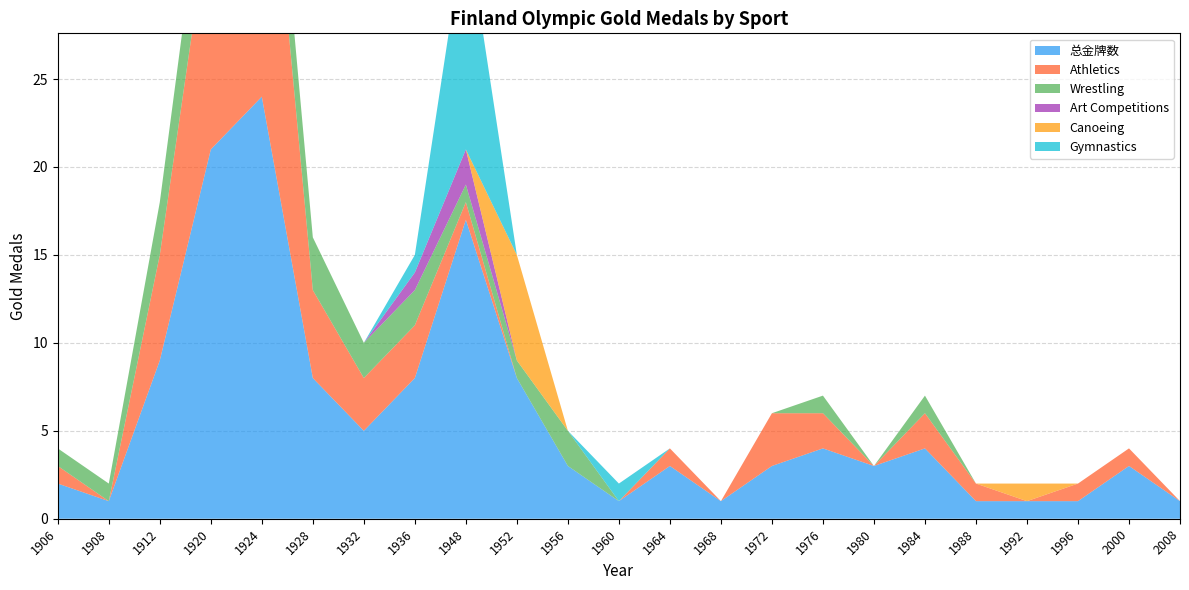

Reading right to left, list all the values displayed in this chart.

总金牌数: 2008=1	2000=3	1996=1	1992=1	1988=1	1984=4	1980=3	1976=4	1972=3	1968=1	1964=3	1960=1	1956=3	1952=8	1948=17	1936=8	1932=5	1928=8	1924=24	1920=21	1912=9	1908=1	1906=2
Athletics: 2008=0	2000=1	1996=1	1992=0	1988=1	1984=2	1980=0	1976=2	1972=3	1968=0	1964=1	1960=0	1956=0	1952=0	1948=1	1936=3	1932=3	1928=5	1924=20	1920=14	1912=6	1908=0	1906=1
Wrestling: 2008=0	2000=0	1996=0	1992=0	1988=0	1984=1	1980=0	1976=1	1972=0	1968=0	1964=0	1960=0	1956=2	1952=1	1948=1	1936=2	1932=2	1928=3	1924=4	1920=5	1912=3	1908=1	1906=1
Art Competitions: 2008=0	2000=0	1996=0	1992=0	1988=0	1984=0	1980=0	1976=0	1972=0	1968=0	1964=0	1960=0	1956=0	1952=0	1948=2	1936=1	1932=0	1928=0	1924=0	1920=0	1912=0	1908=0	1906=0
Canoeing: 2008=0	2000=0	1996=0	1992=1	1988=0	1984=0	1980=0	1976=0	1972=0	1968=0	1964=0	1960=0	1956=0	1952=6	1948=0	1936=0	1932=0	1928=0	1924=0	1920=0	1912=0	1908=0	1906=0
Gymnastics: 2008=0	2000=0	1996=0	1992=0	1988=0	1984=0	1980=0	1976=0	1972=0	1968=0	1964=0	1960=1	1956=0	1952=0	1948=13	1936=1	1932=0	1928=0	1924=0	1920=0	1912=0	1908=0	1906=0